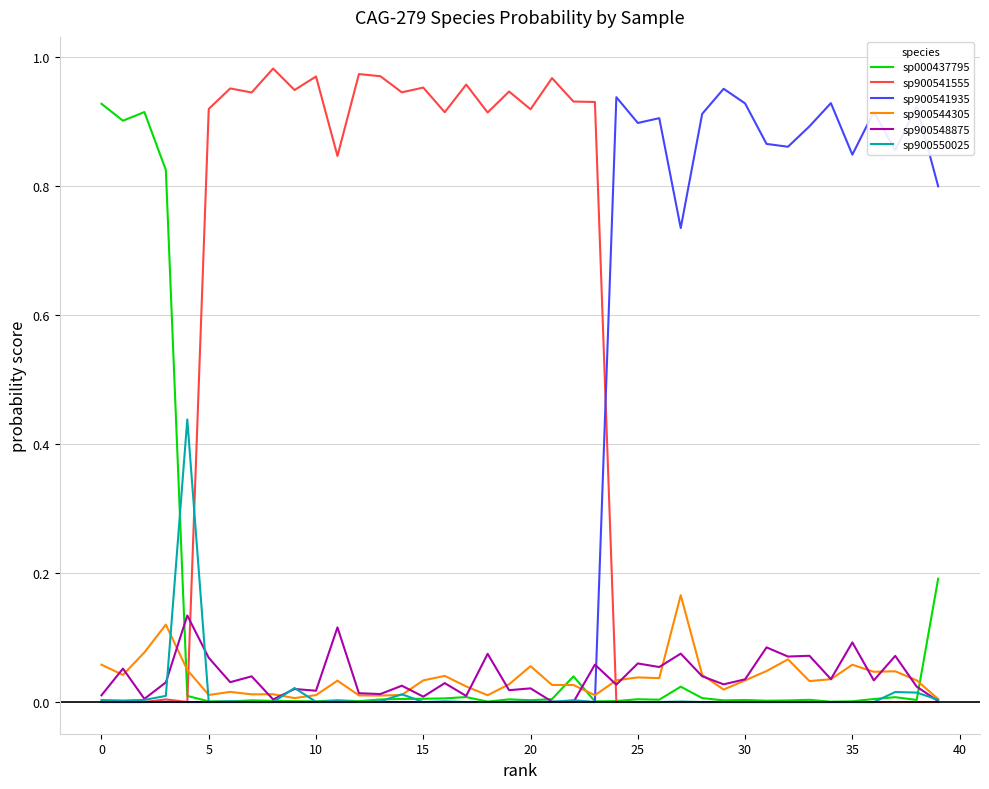

Which series has the widest spread of values?

sp900541555